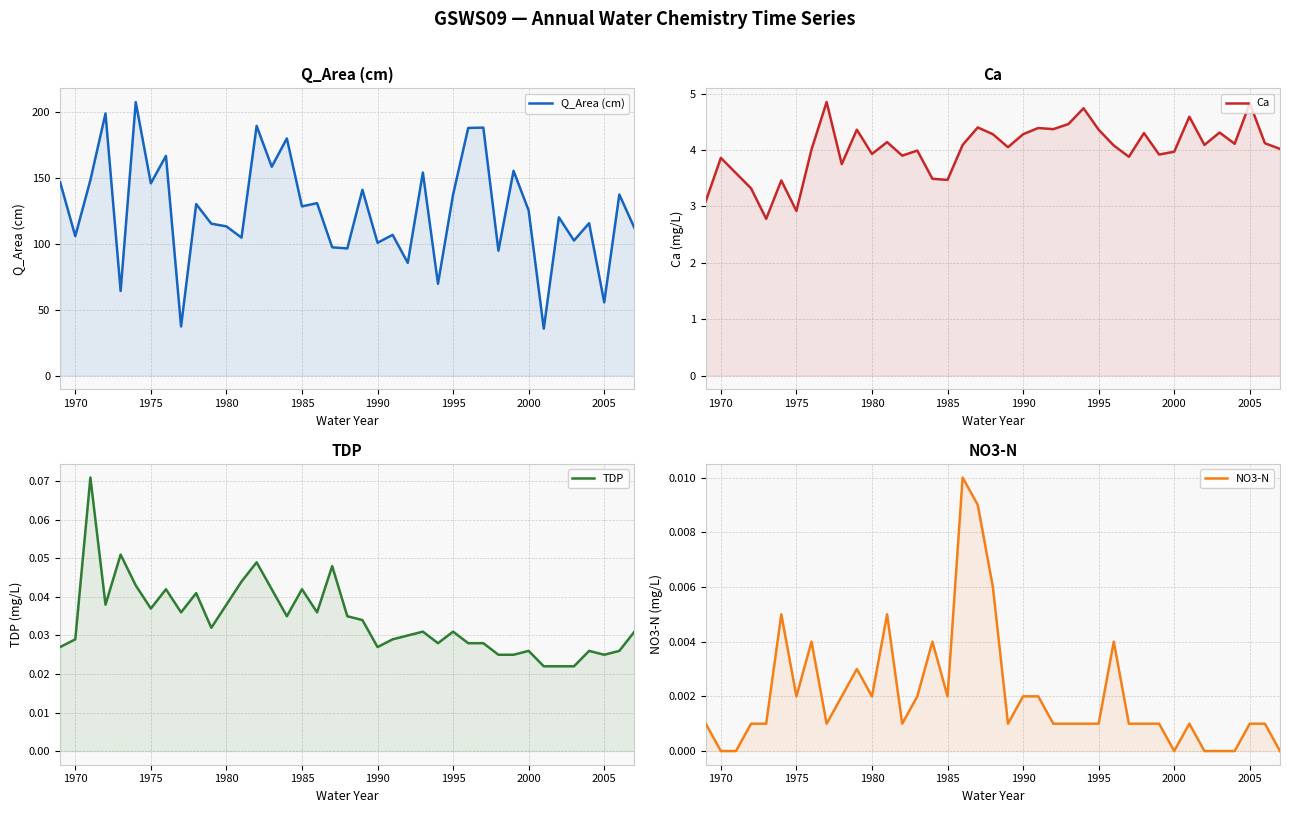

True or false: Ca and Q_Area (cm) intersect in this chart.

False